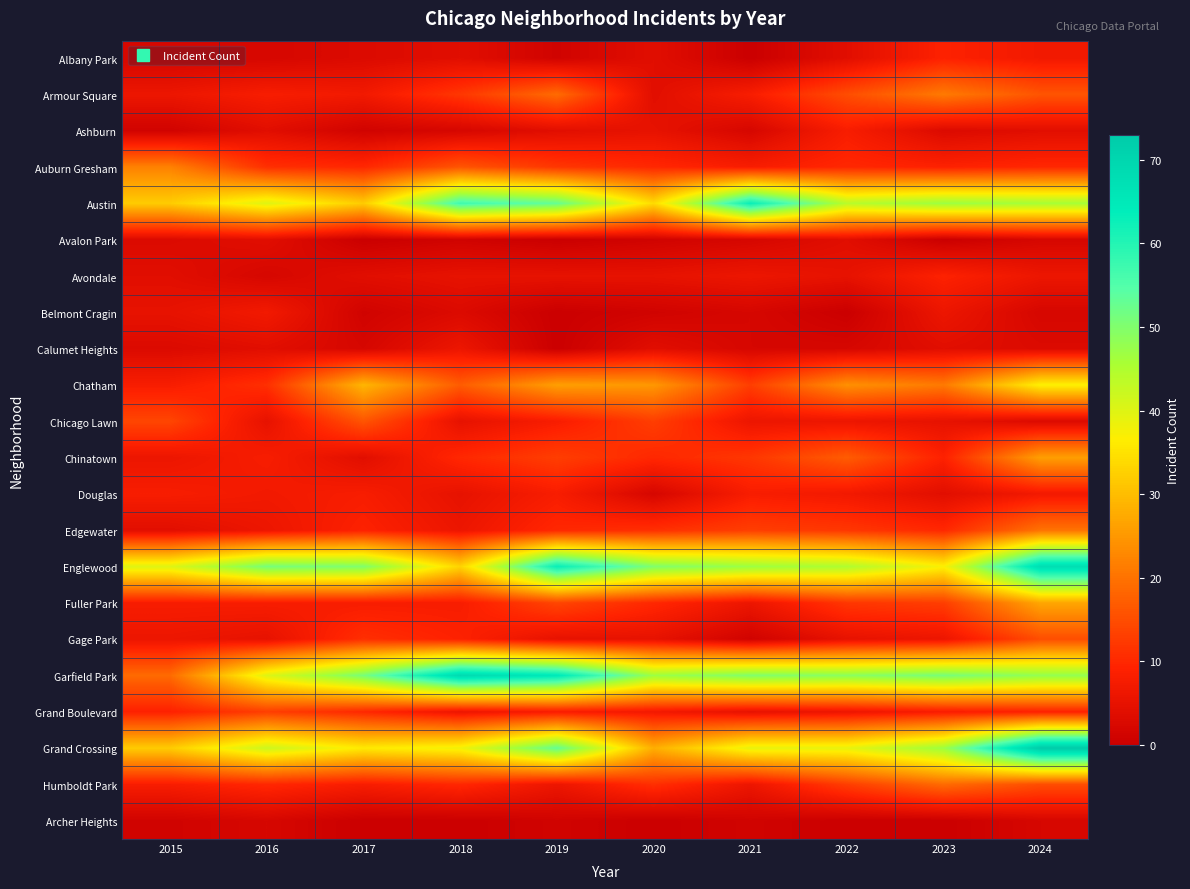

Rank the series at 2015 from highest to lowest value.

Englewood, Austin, Grand Crossing, Auburn Gresham, Garfield Park, Chicago Lawn, Grand Boulevard, Chatham, Douglas, Fuller Park, Humboldt Park, Armour Square, Chinatown, Gage Park, Belmont Cragin, Avondale, Edgewater, Avalon Park, Calumet Heights, Albany Park, Ashburn, Archer Heights